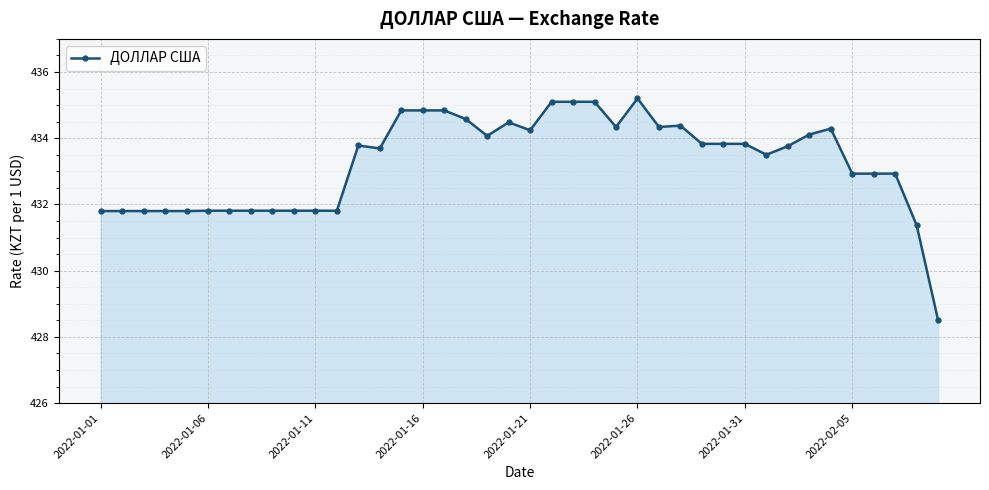

What is the sum of all values?

17330.4